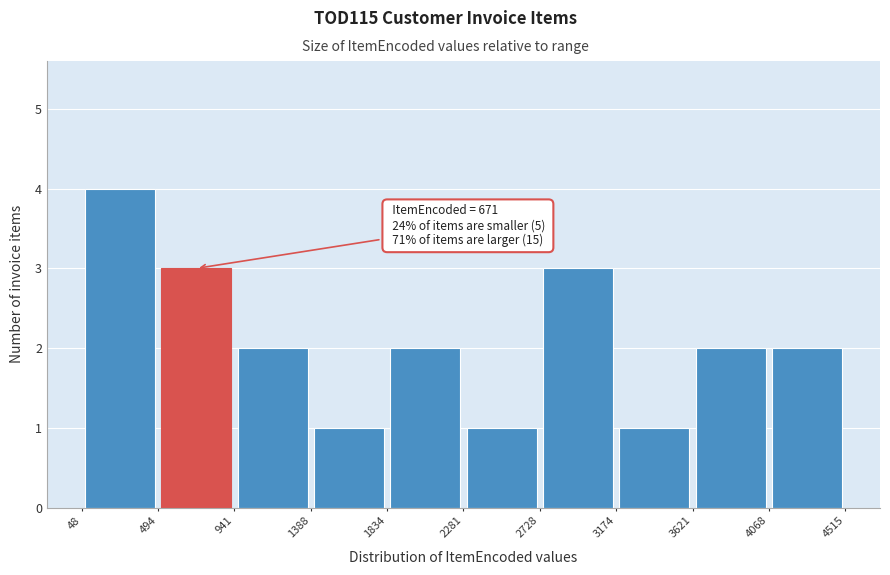

Which range on the x-axis has the tallest bar?

48 to 494